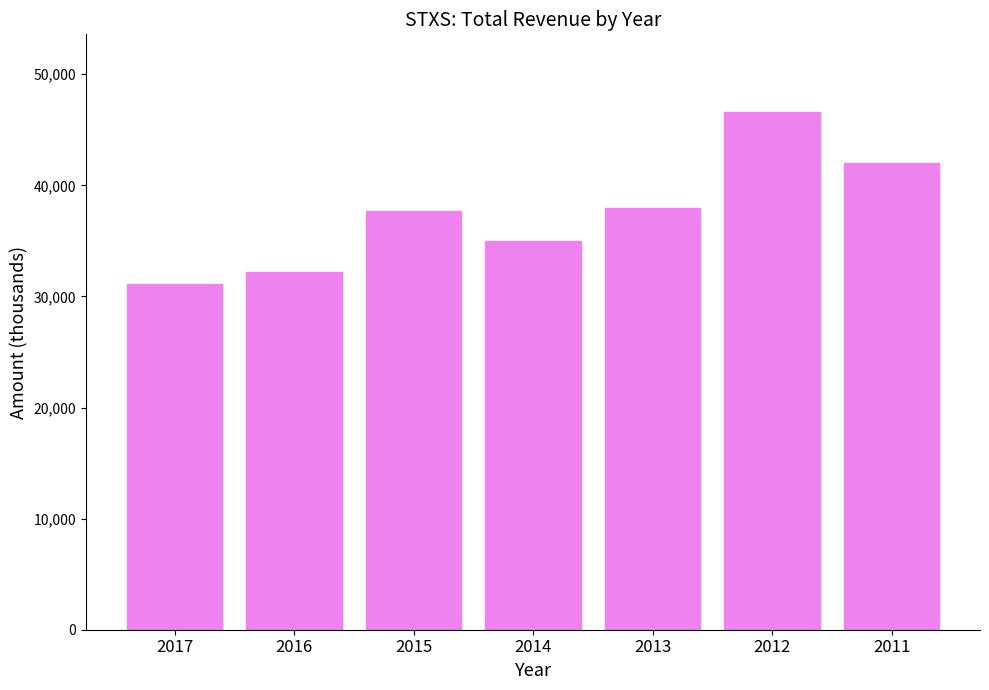

Reading left to right, what are all the values shown in this chart?

31100	32200	37700	35000	38000	46600	42000